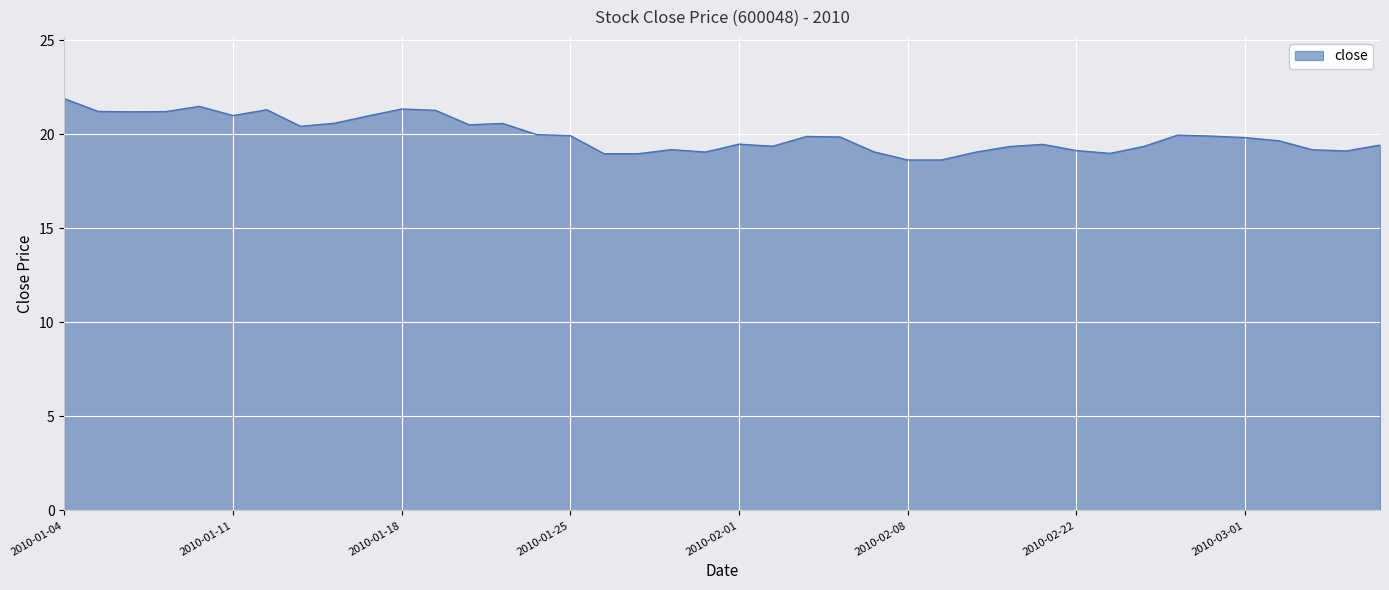

What is the maximum value shown in the chart?

21.9